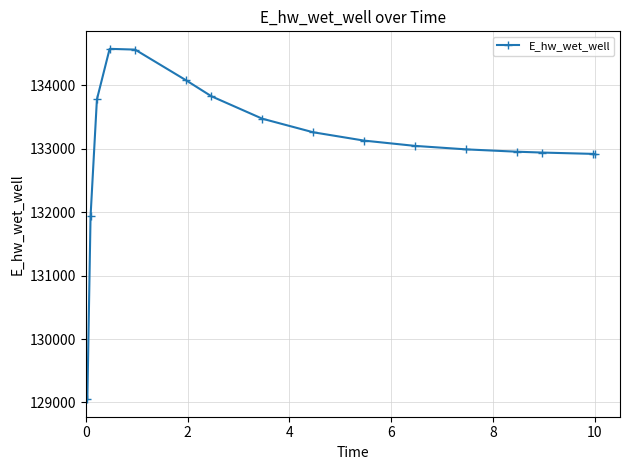

What is the smallest value displayed?

129051.5